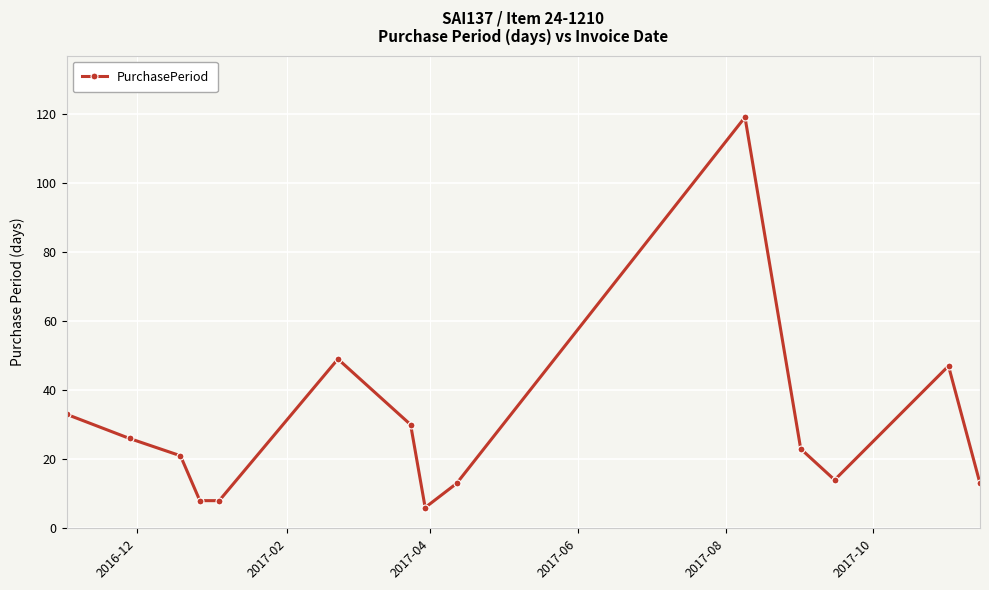

What is the average value?

29